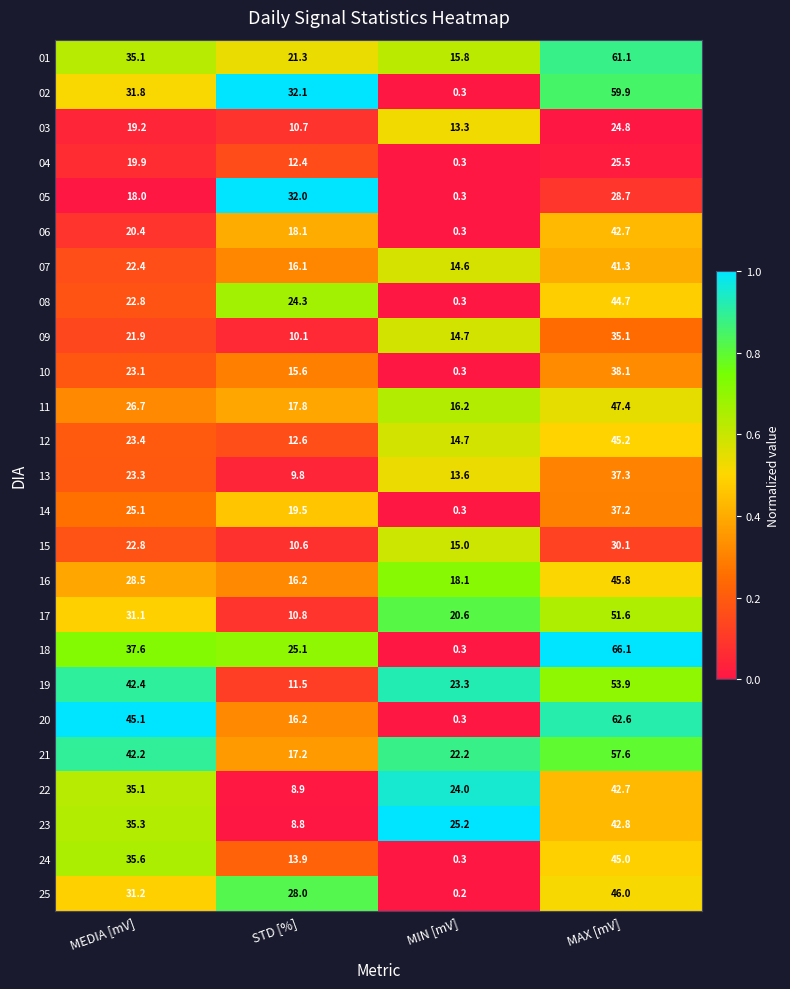

What is the highest value of the 01 series?

61.1